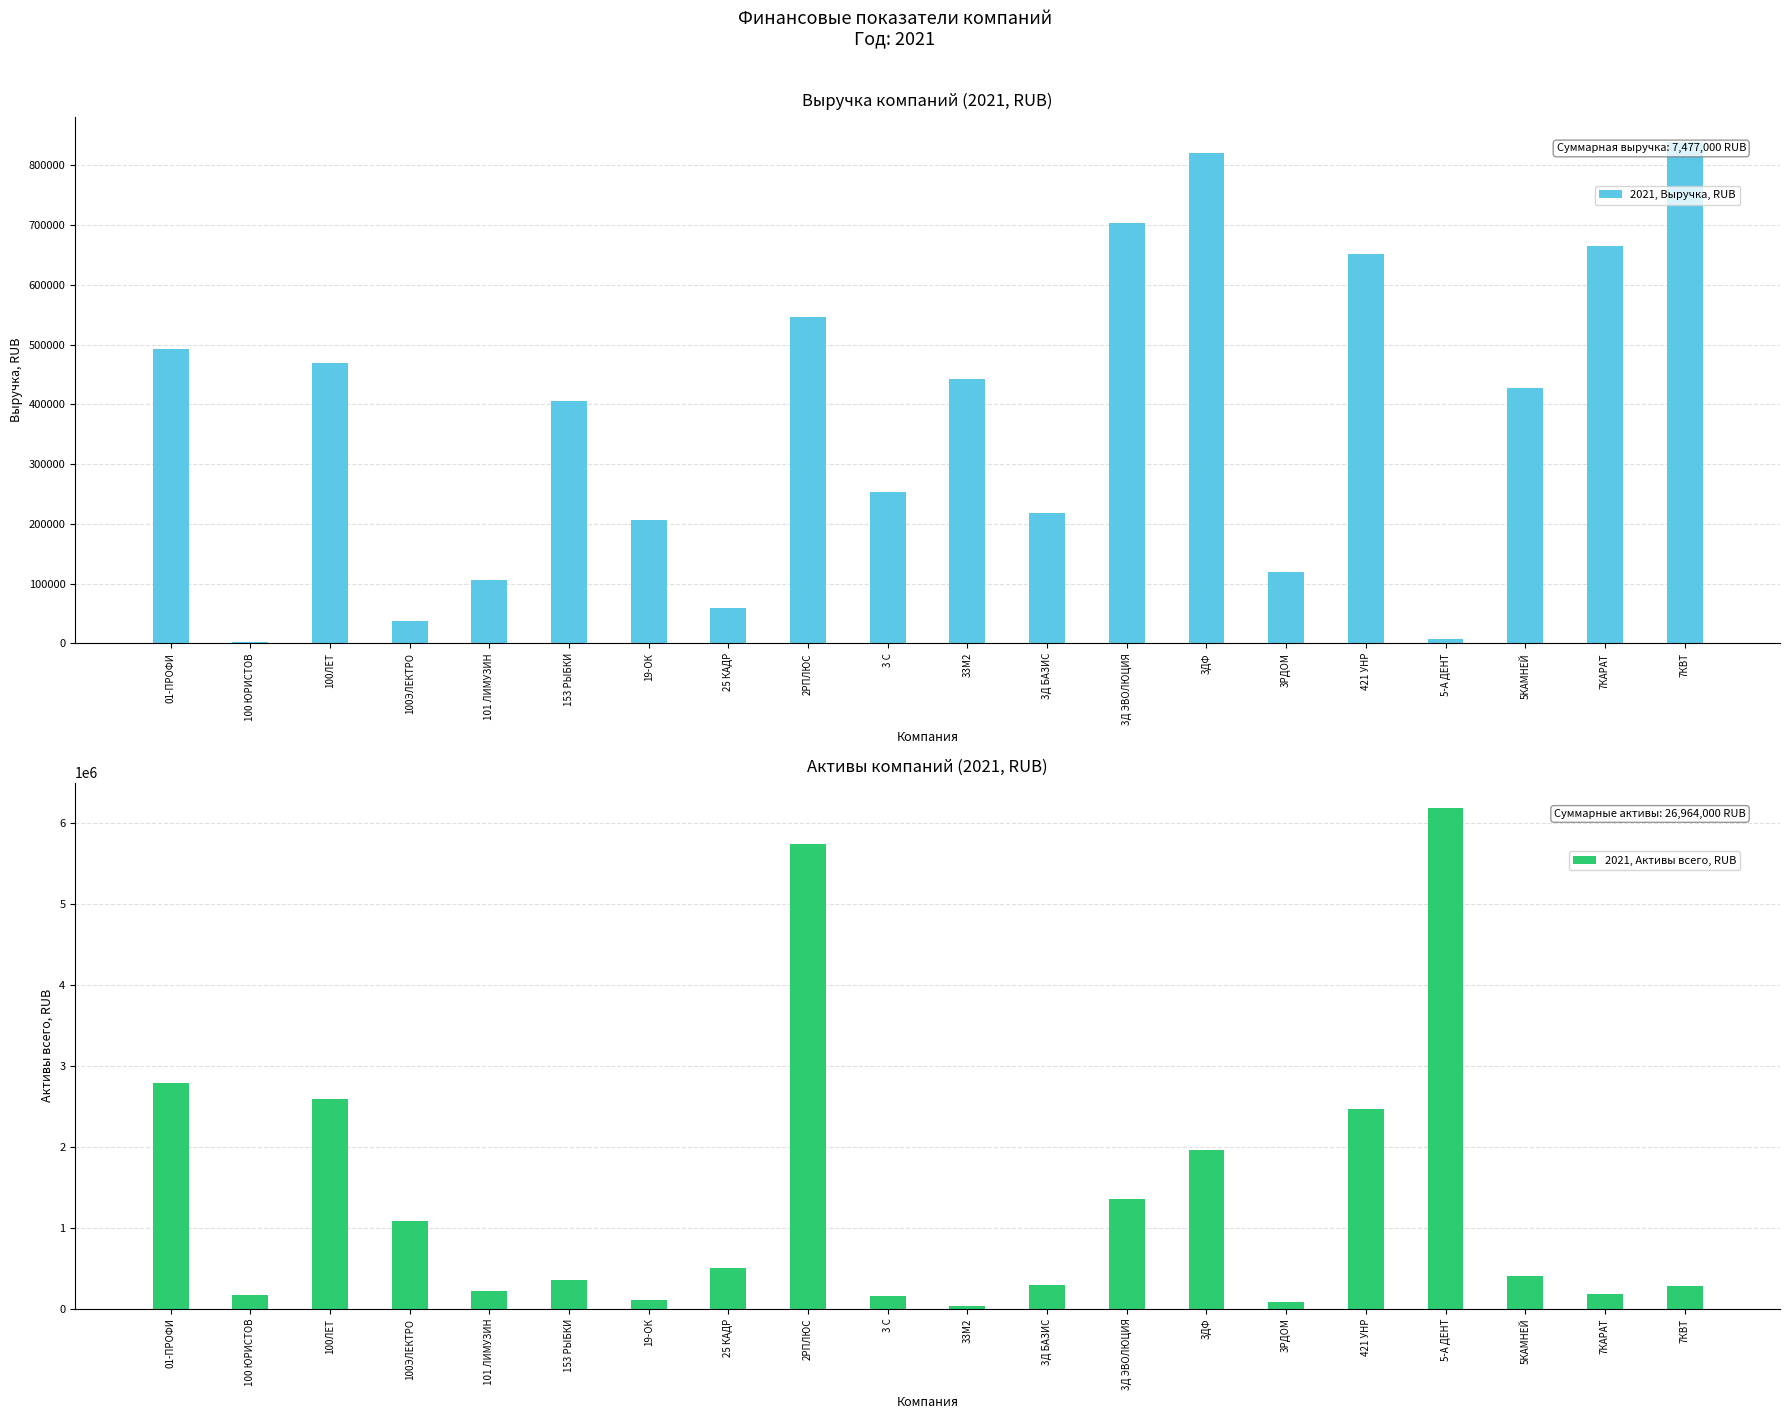

Count the number of data series in this chart.

2